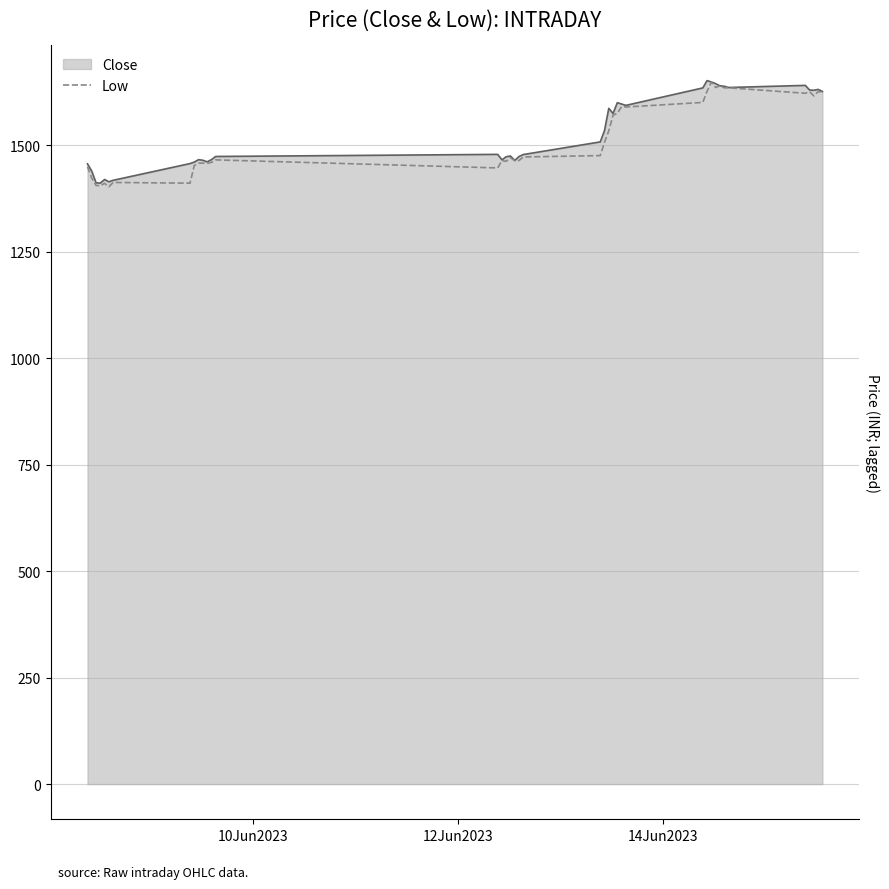

What is the minimum value for Low?

1402.7